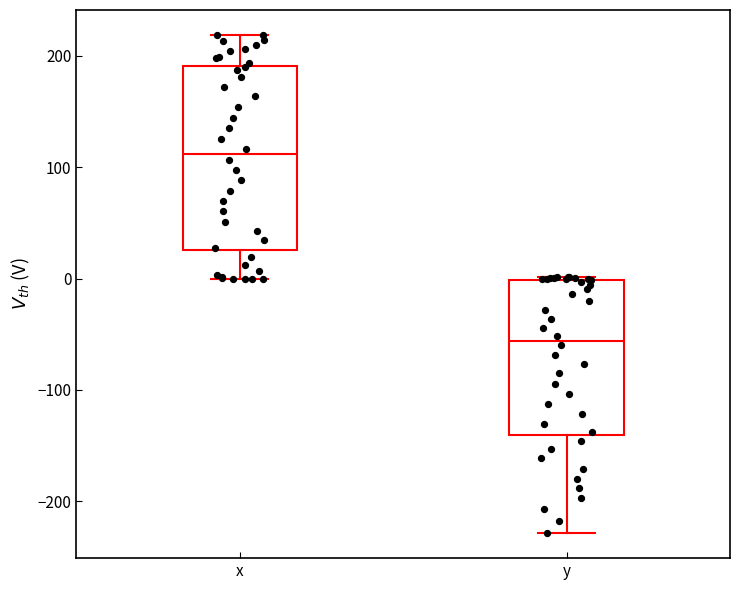

Comparing the boxes themselves (not the whiskers), which one is the tallest?

x